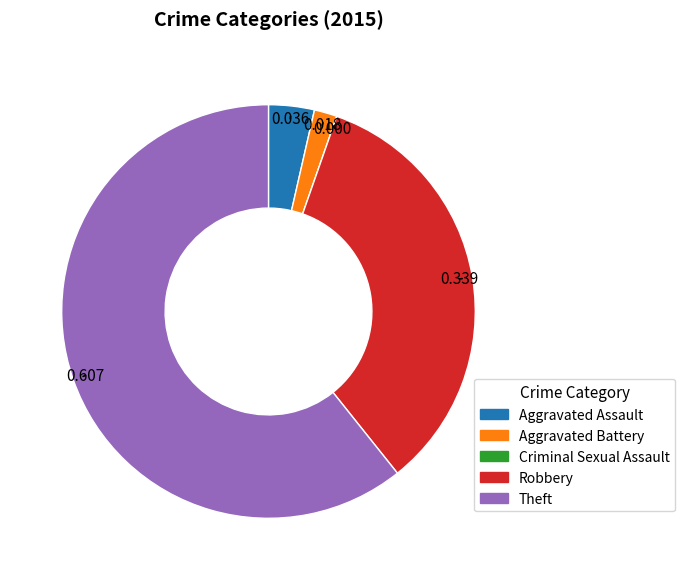

Do Robbery and Aggravated Battery together represent more than half of the pie?

No